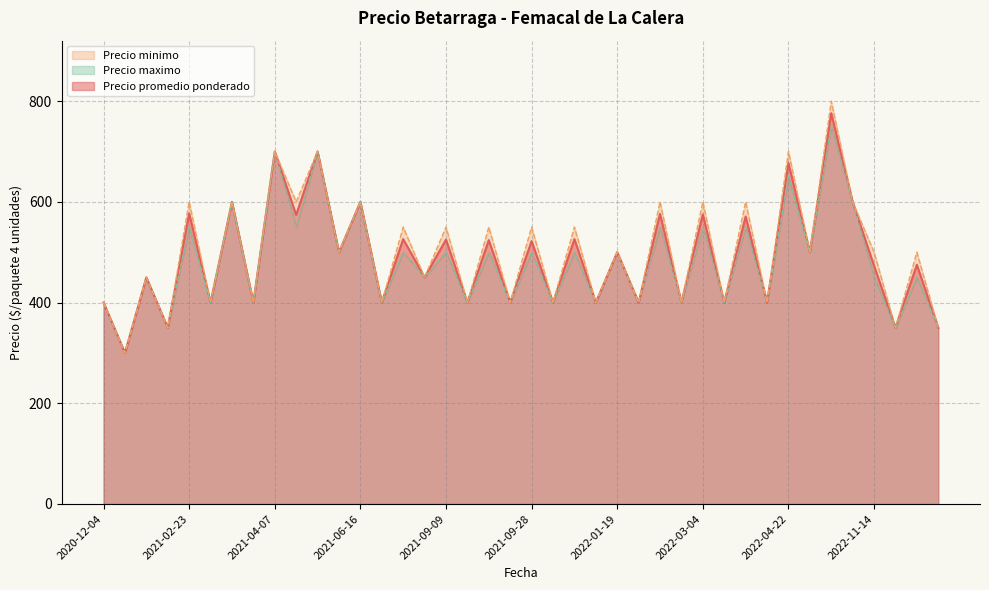

How many values in the Precio maximo series are below 500?

18